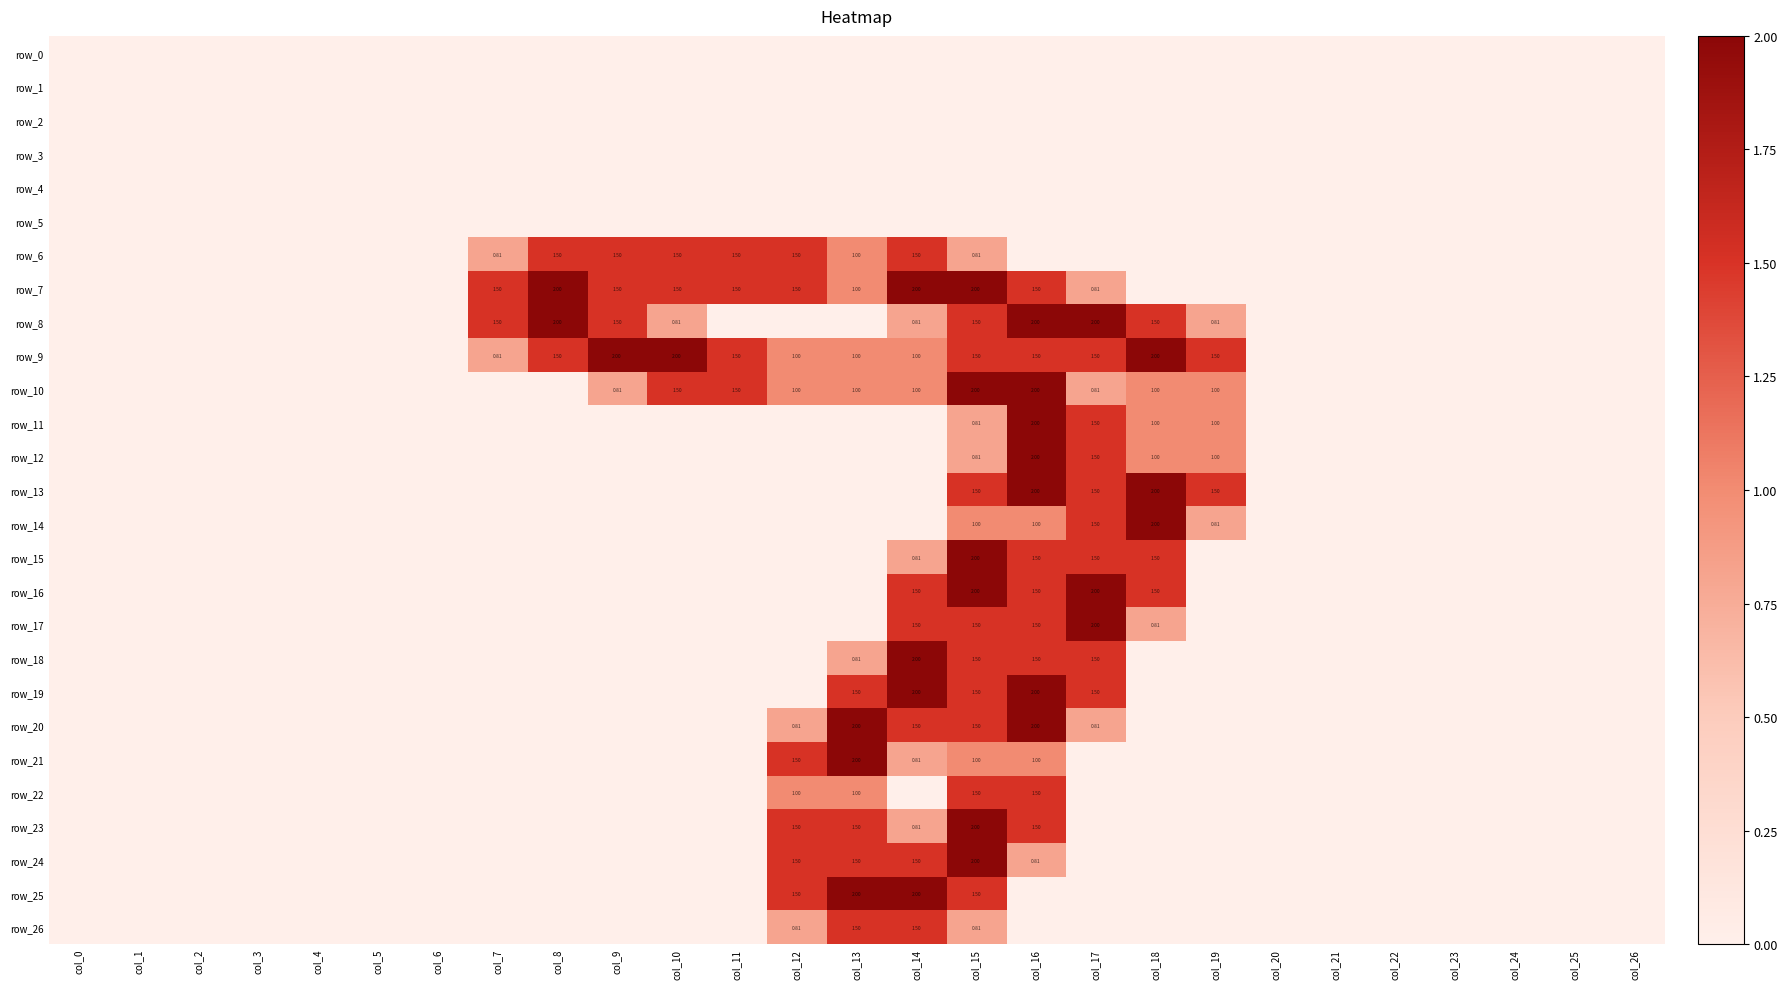

What is the highest value of the row_14 series?

2.0